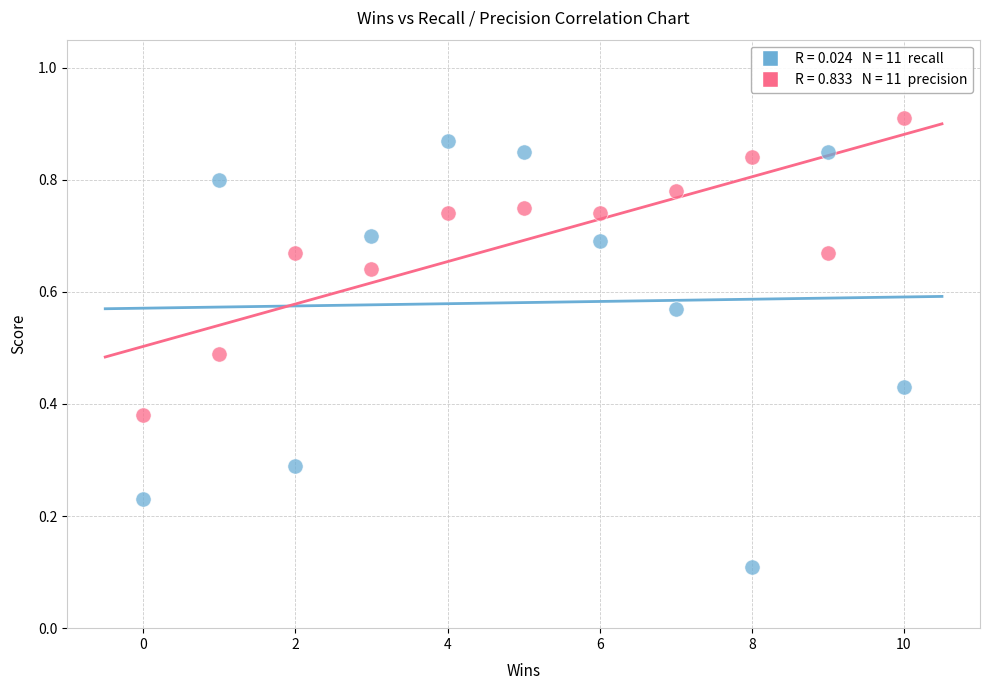

Across all data points, what is the range of X values (max minus min)?

10.0